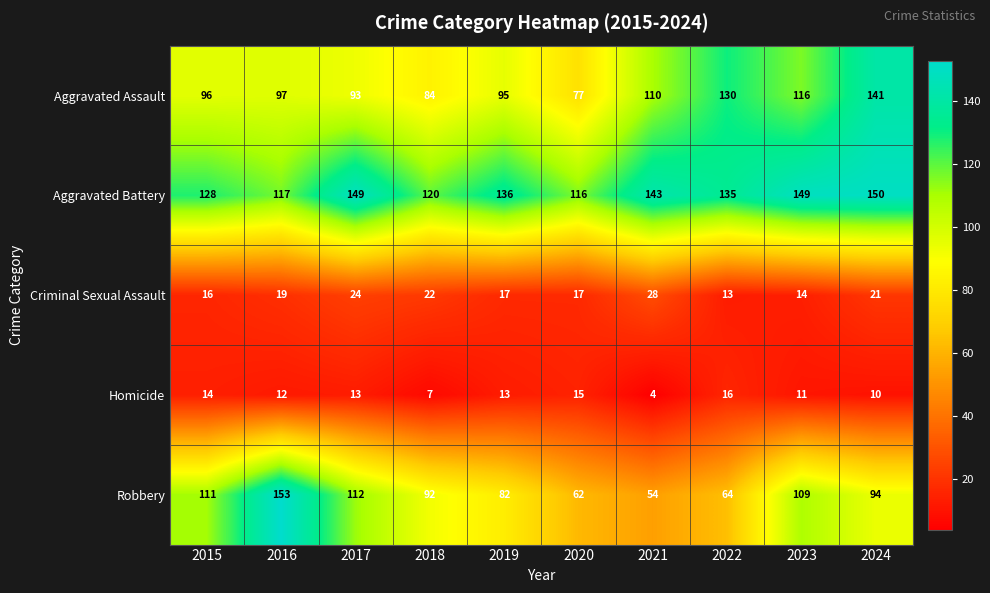

What is the total value across all series at 2024?

416